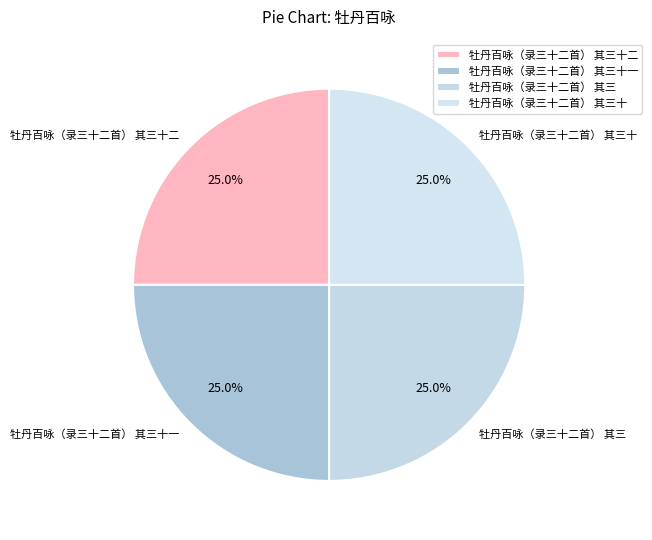

How many segments does this pie chart have?

4